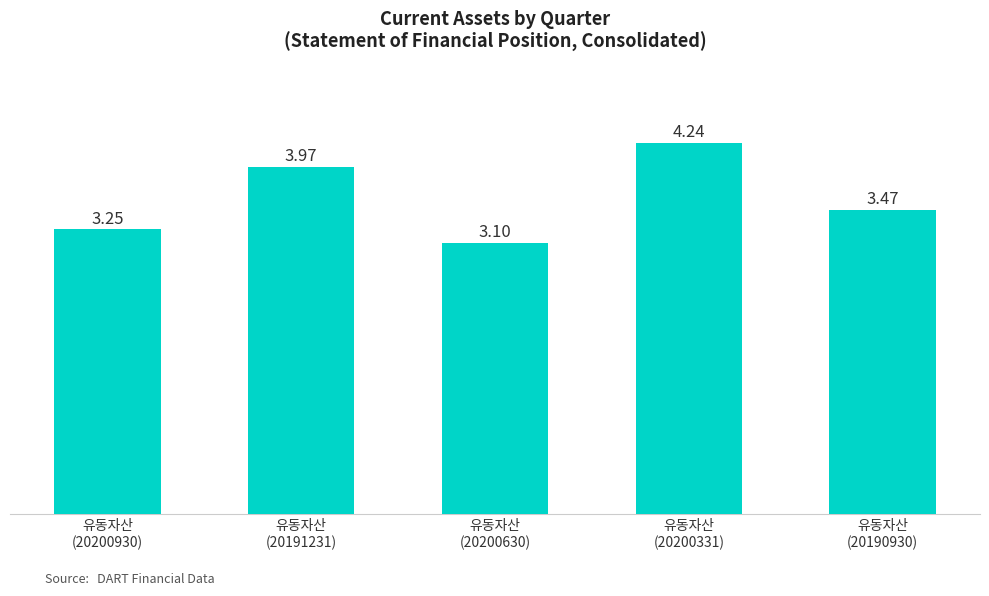

How many bars are there in total?

5